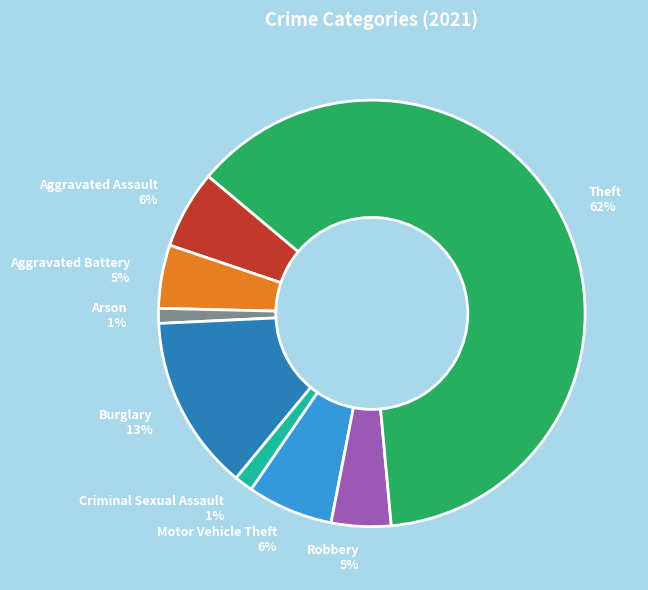

To the nearest percent, what portion does Burglary represent?

13%